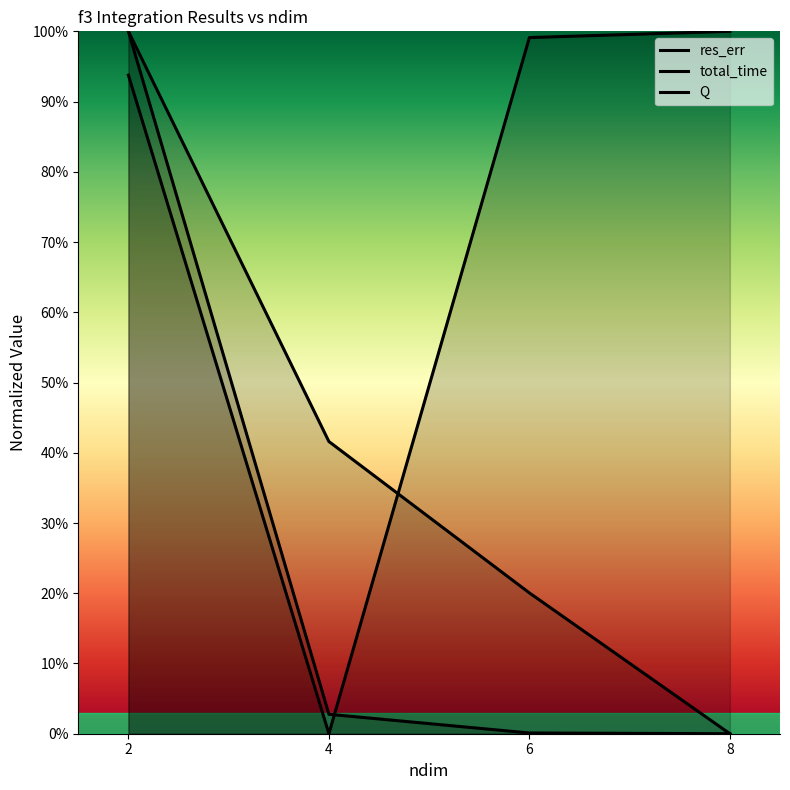

True or false: Q has more than 2 interior local peaks.

False